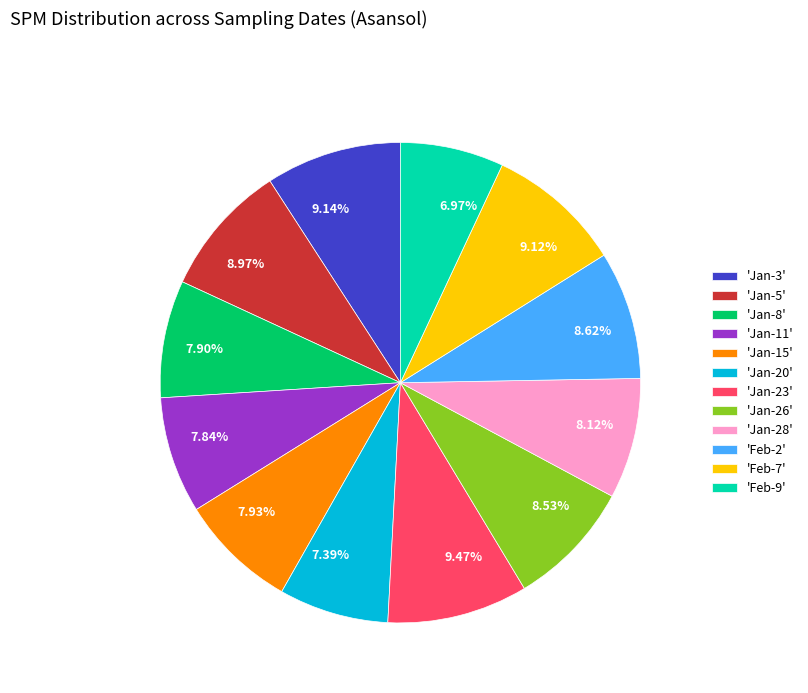

Between 9.14% and 7.84%, which is larger?

9.14%